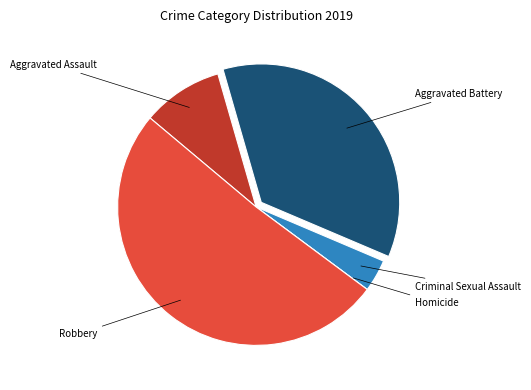

Does any single category account for the majority?

Yes